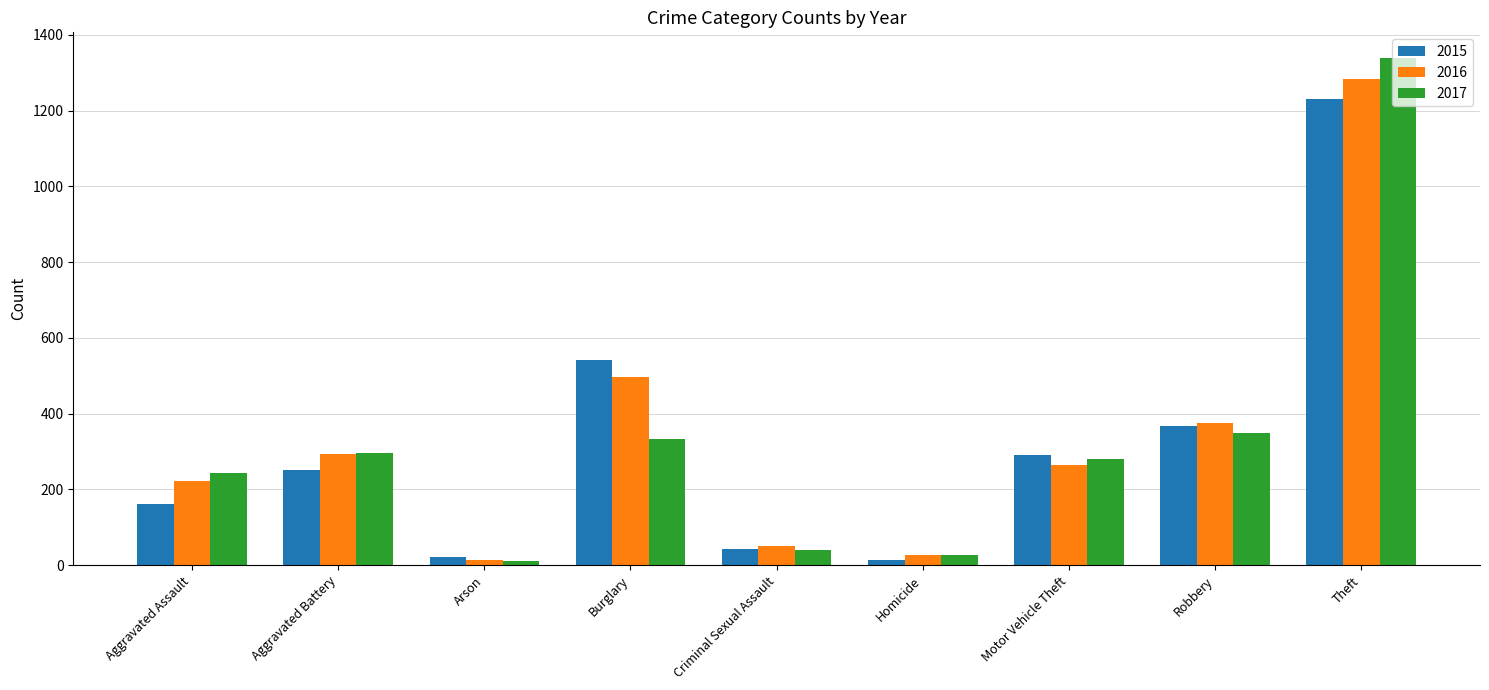

What is the highest value of the 2017 series?

1340